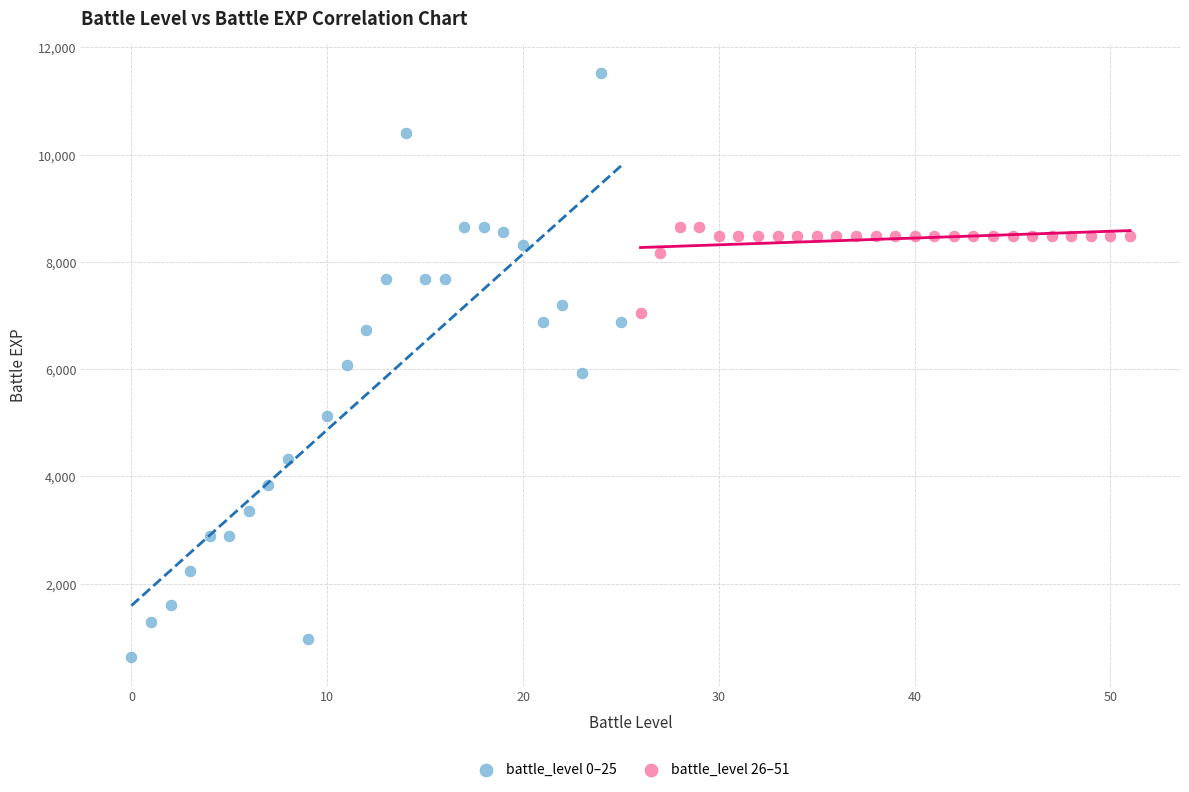

Which series reaches the minimum Y coordinate?

battle_level 0–25